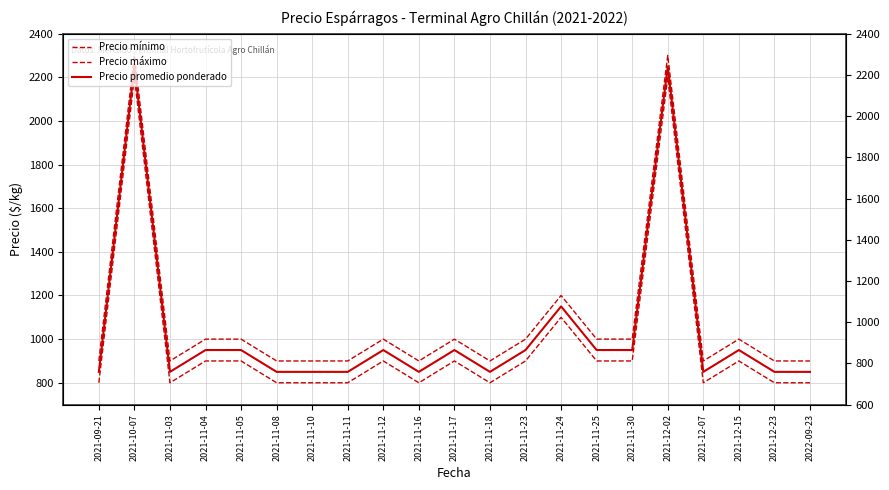

Which label corresponds to the smallest value in the chart?

2021-09-21